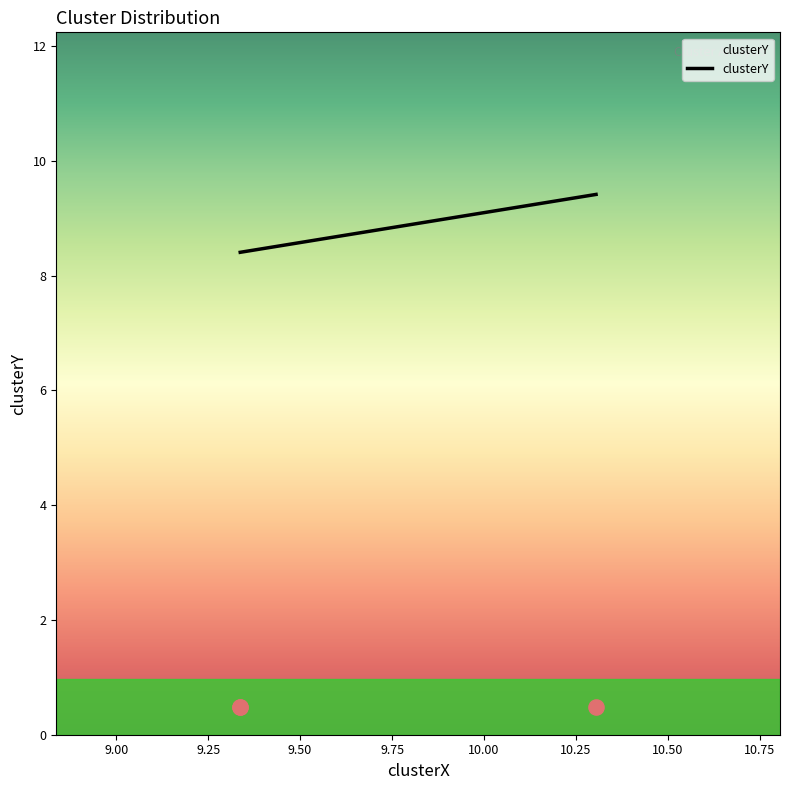

Approximately how many times larger is the value at 9.337247720181024 compared to 9.337247720181024?

1.0